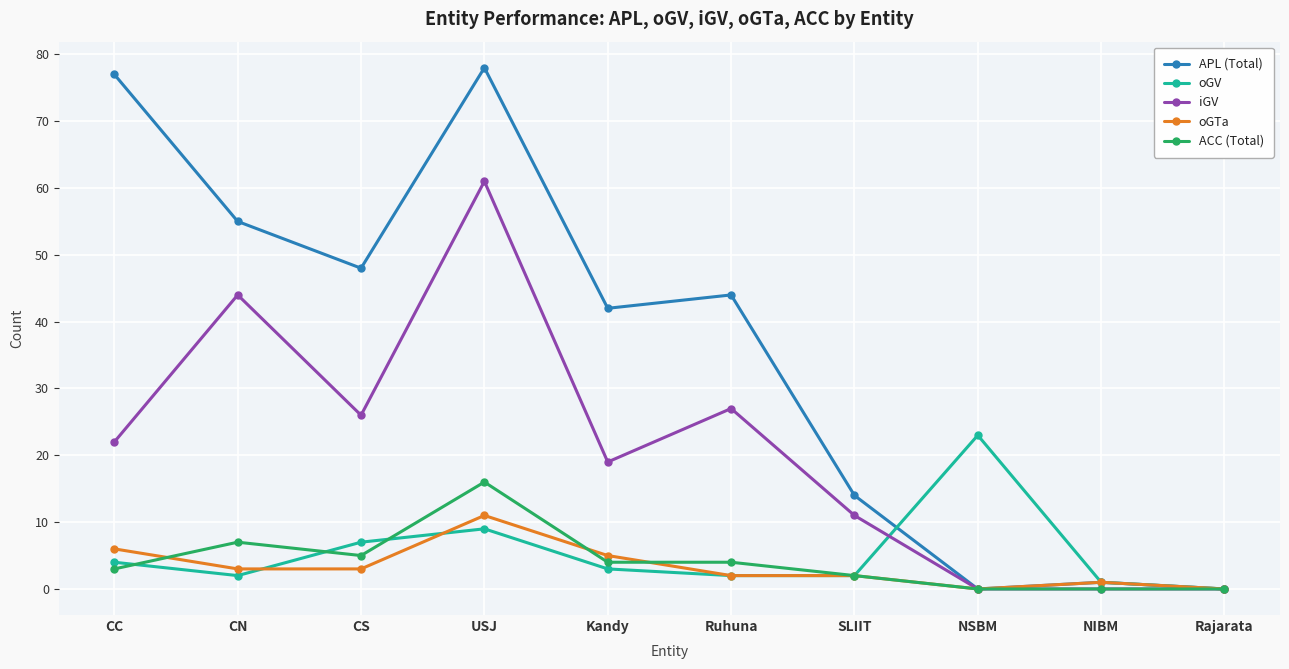

Reading left to right, extract all data points from this chart.

APL (Total): 77	55	48	78	42	44	14	0	1	0
oGV: 4	2	7	9	3	2	2	23	1	0
iGV: 22	44	26	61	19	27	11	0	0	0
oGTa: 6	3	3	11	5	2	2	0	1	0
ACC (Total): 3	7	5	16	4	4	2	0	0	0